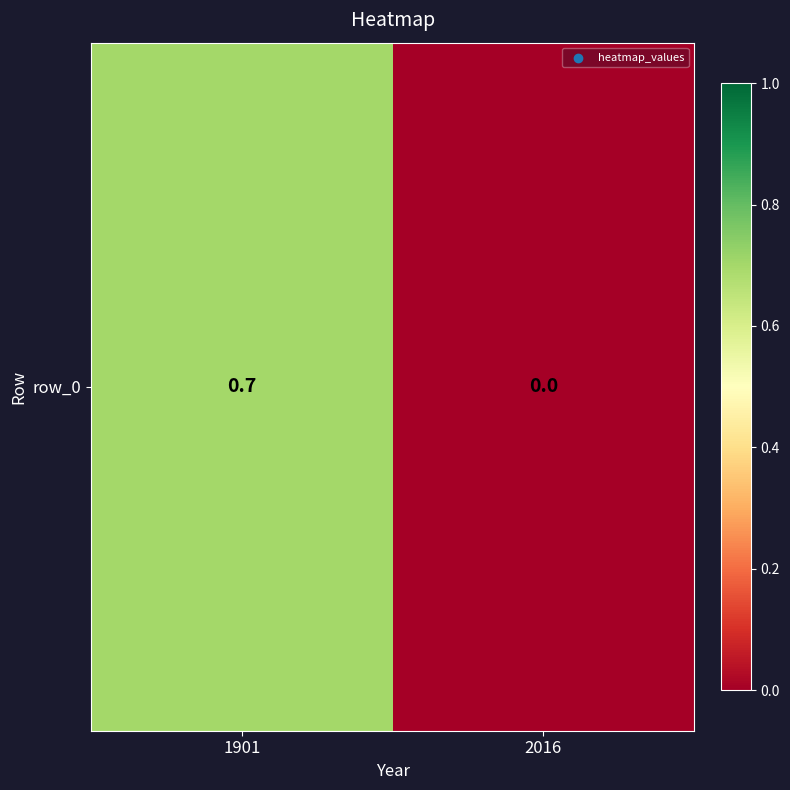

Where is the data nearest to the value 0?

2016